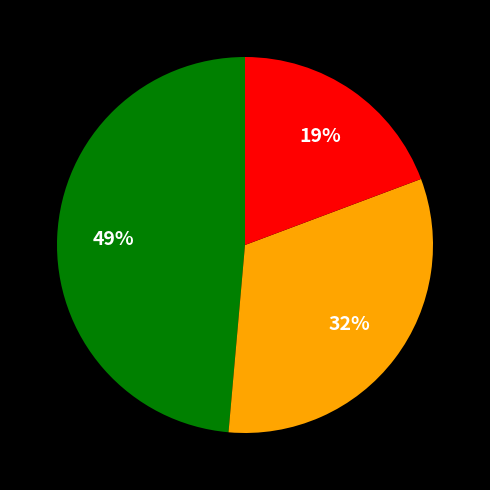

To the nearest percent, what is the average slice percentage?

33%